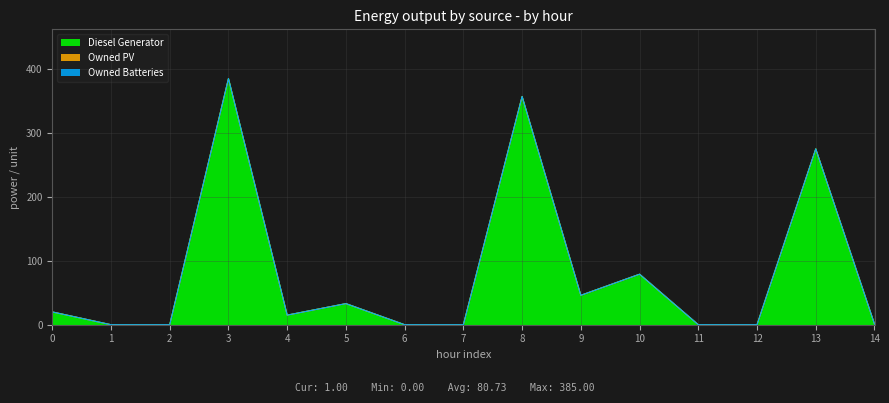

At which category does the chart reach its minimum across all series?

1